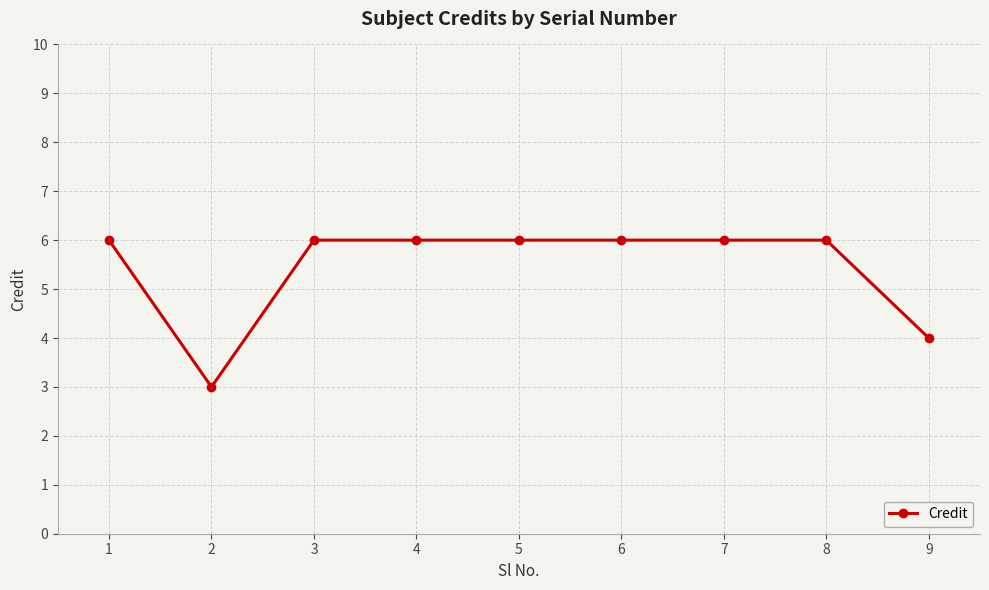

Between 2 and 1, which is larger?

1